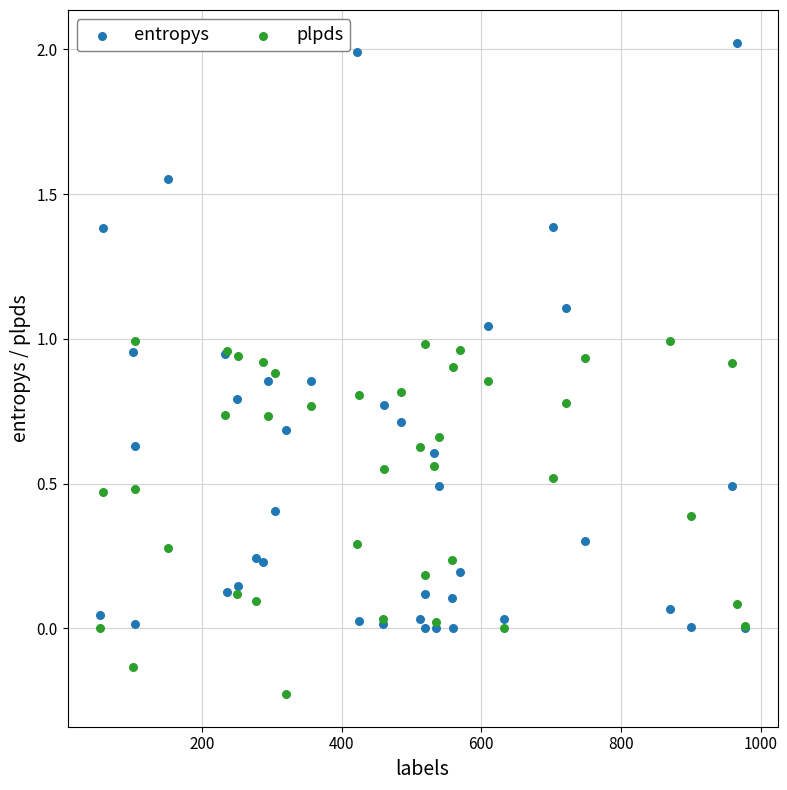

Which series has the largest Y range (max minus min)?

entropys